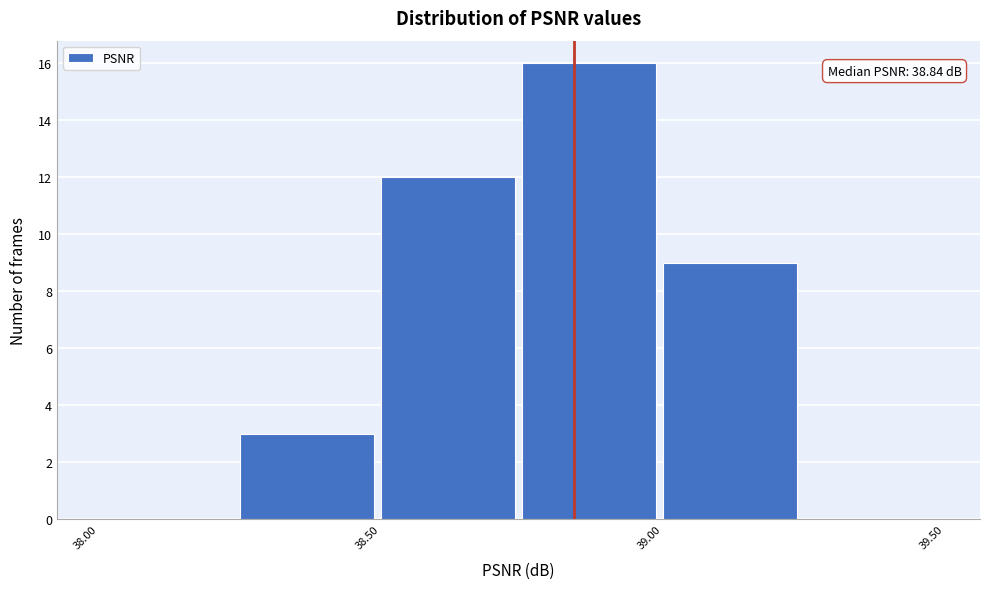

Over which range of the x-axis is the bar tallest?

38.75 to 39.00